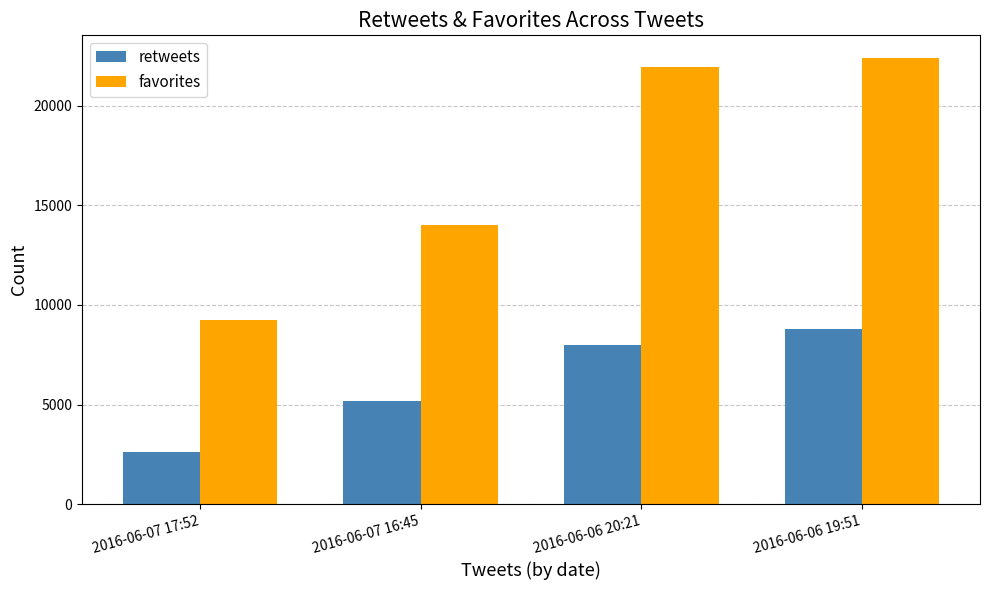

What is the difference between the retweets values at 2016-06-07 17:52 and 2016-06-06 20:21?

5410